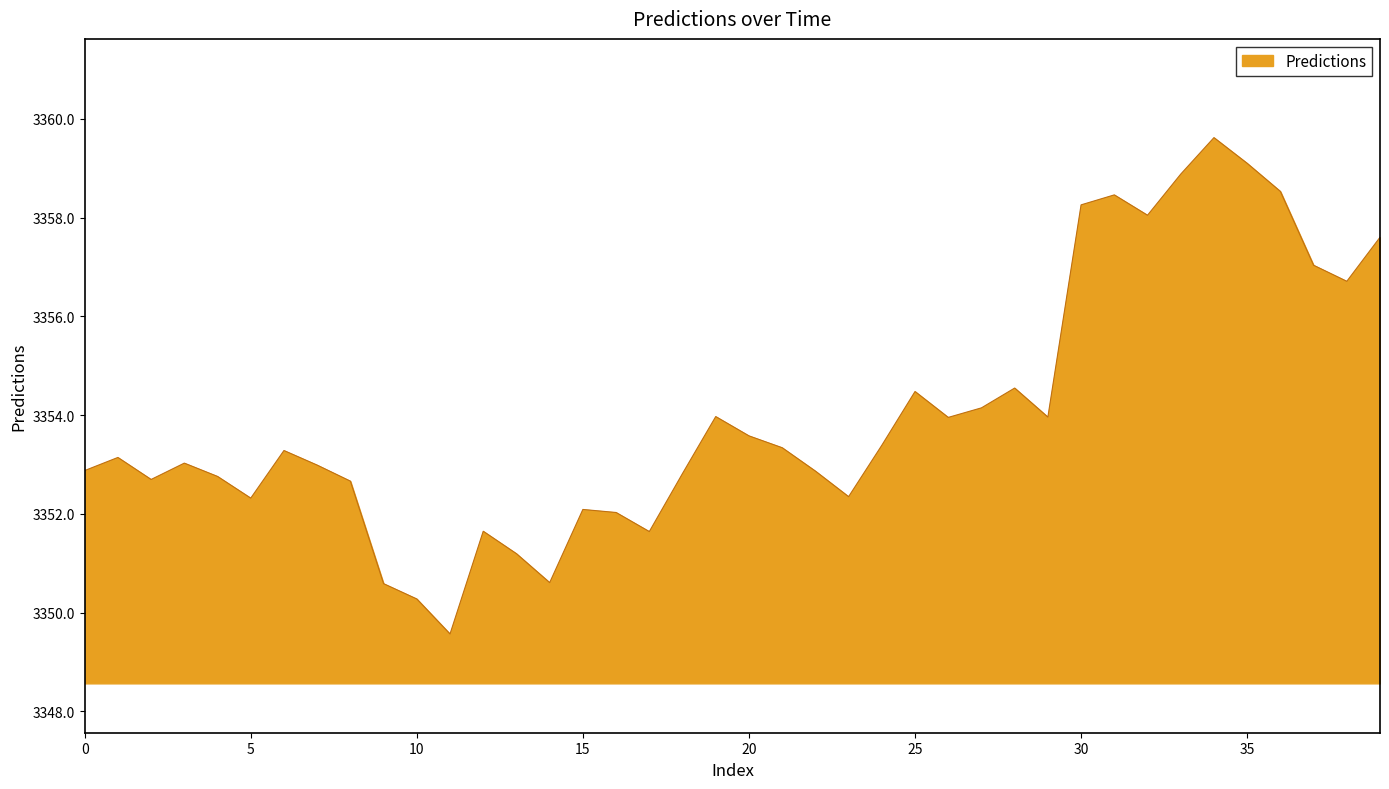

What is the maximum value shown in the chart?

3359.6